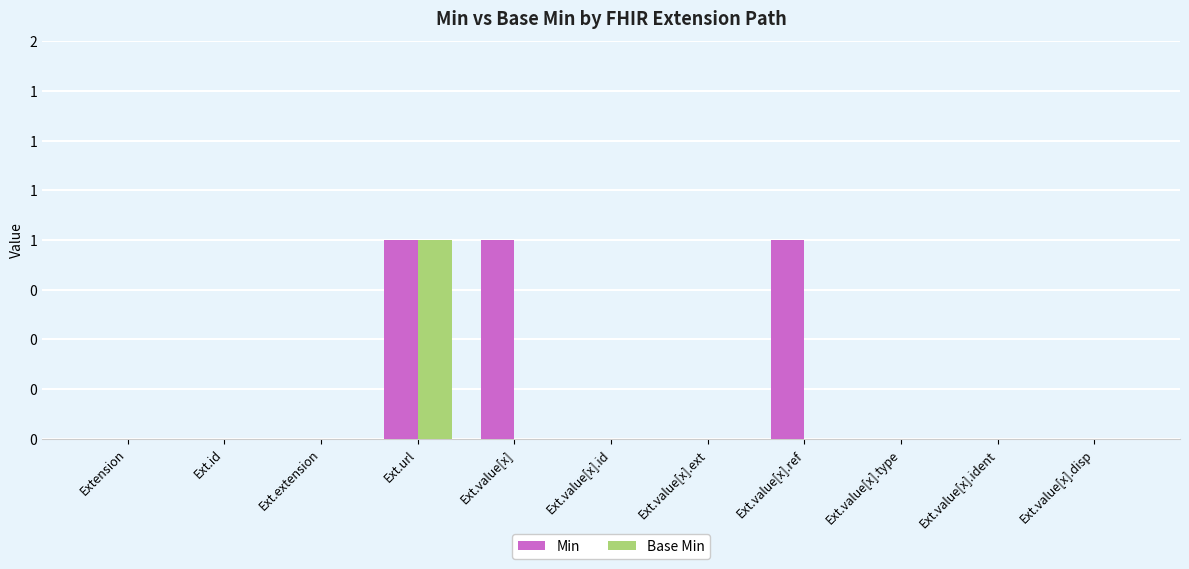

What is the label of the 5th bar from the left?

Ext.value[x]